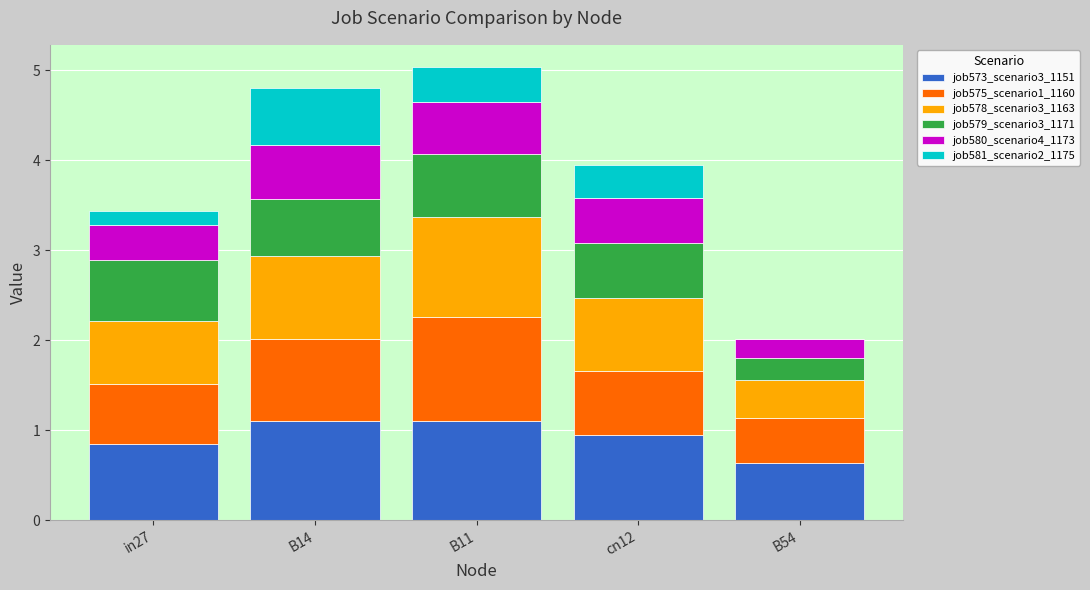

True or false: job573_scenario3_1151 has a value of 0.6 at B11.

False